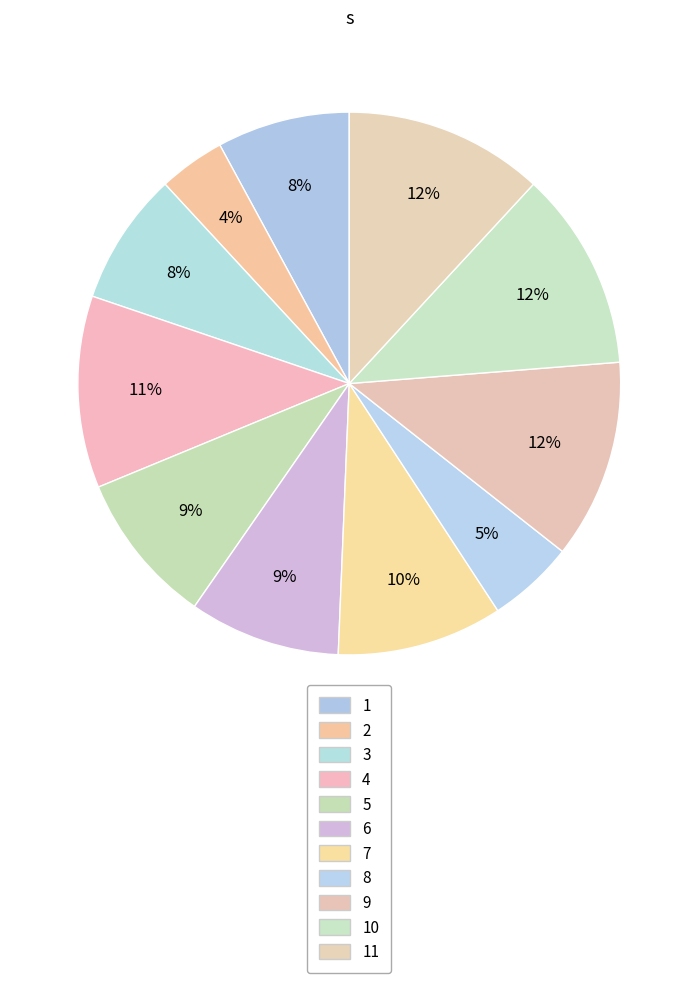

Count the number of slices in the pie.

11